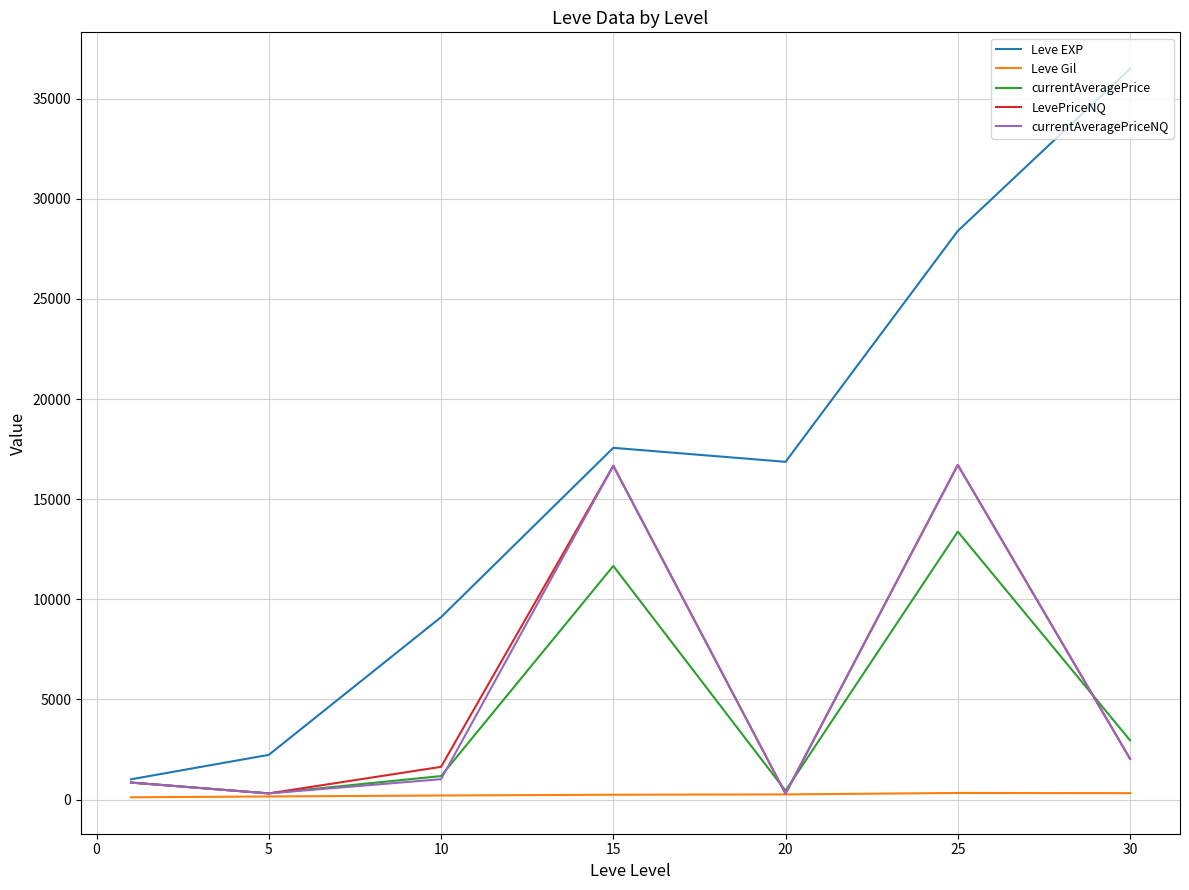

How many series are shown in this chart?

5